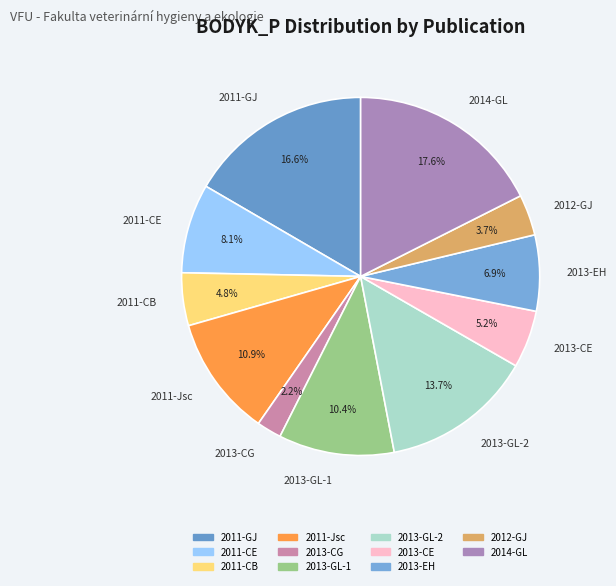

Do 2013-GL-2 and 2012-GJ together represent more than half of the pie?

No